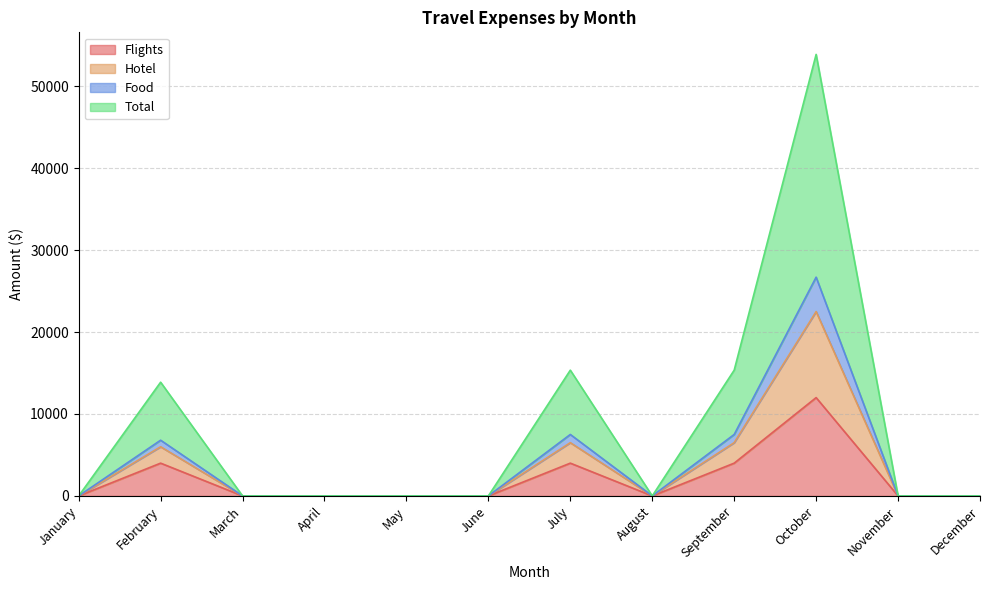

At which category does the chart reach its minimum across all series?

January